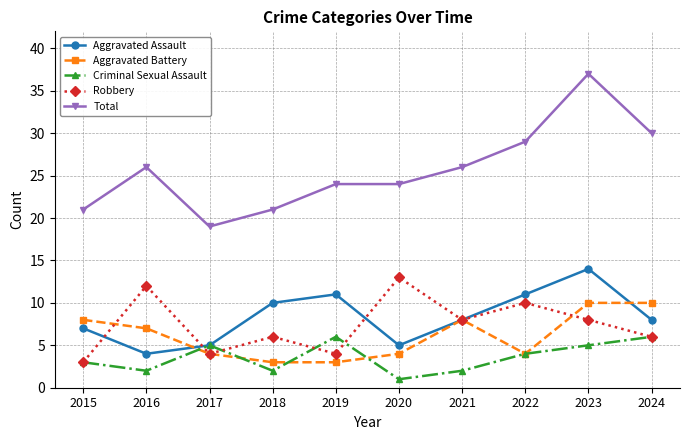

True or false: Criminal Sexual Assault has more than 0 interior local peaks.

True